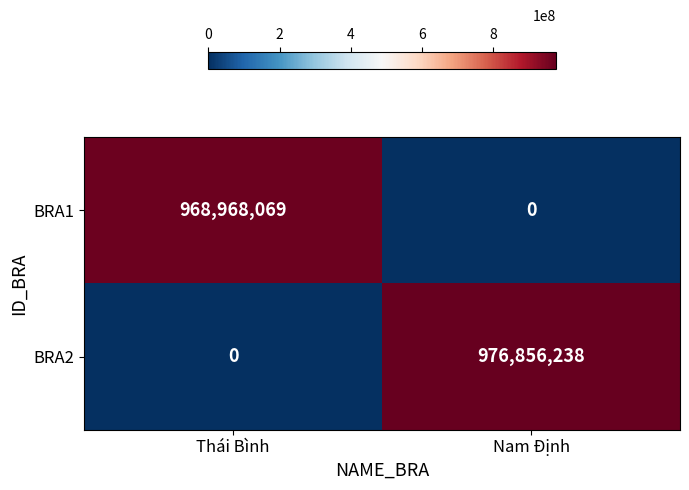

True or false: BRA1 has a value of 517310995 at Nam Định.

False